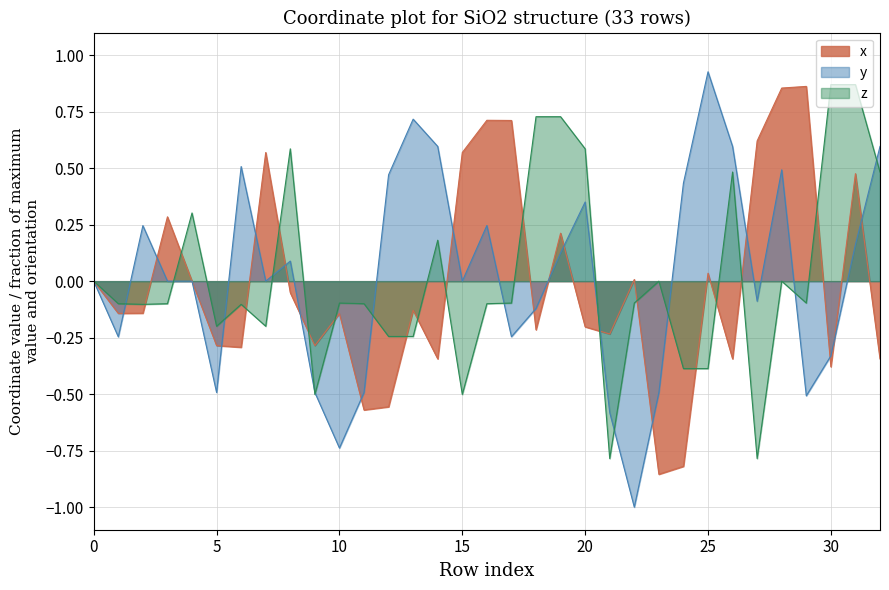

Reading left to right, extract all data points from this chart.

x: 0=0.0	1=-0.1	2=-0.1	3=0.3	4=0.0	5=-0.3	6=-0.3	7=0.6	8=-0.1	9=-0.3	10=-0.1	11=-0.6	12=-0.6	13=-0.1	14=-0.3	15=0.6	16=0.7	17=0.7	18=-0.2	19=0.2	20=-0.2	21=-0.2	22=0.0	23=-0.9	24=-0.8	25=0.0	26=-0.3	27=0.6	28=0.9	29=0.9	30=-0.4	31=0.5	32=-0.3
y: 0=0.0	1=-0.2	2=0.2	3=0.0	4=0.0	5=-0.5	6=0.5	7=-0.0	8=0.1	9=-0.5	10=-0.7	11=-0.5	12=0.5	13=0.7	14=0.6	15=-0.0	16=0.2	17=-0.2	18=-0.1	19=0.1	20=0.4	21=-0.6	22=-1.0	23=-0.5	24=0.4	25=0.9	26=0.6	27=-0.1	28=0.5	29=-0.5	30=-0.3	31=0.2	32=0.6
z: 0=0.0	1=-0.1	2=-0.1	3=-0.1	4=0.3	5=-0.2	6=-0.1	7=-0.2	8=0.6	9=-0.5	10=-0.1	11=-0.1	12=-0.2	13=-0.2	14=0.2	15=-0.5	16=-0.1	17=-0.1	18=0.7	19=0.7	20=0.6	21=-0.8	22=-0.1	23=-0.0	24=-0.4	25=-0.4	26=0.5	27=-0.8	28=0.0	29=-0.1	30=0.9	31=0.9	32=0.5